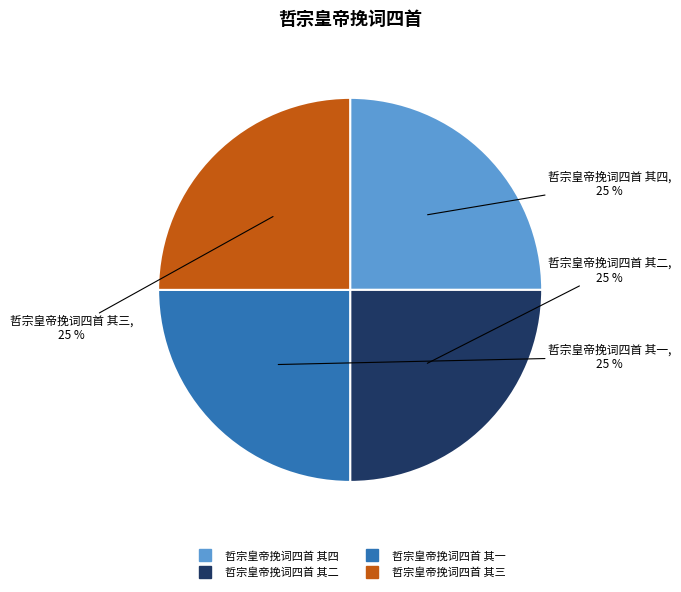

What percentage is the 哲宗皇帝挽词四首 其三 slice, to the nearest percent?

25%